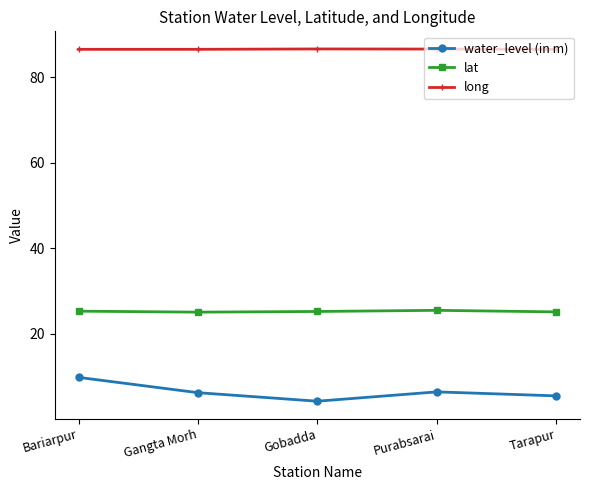

What is the average value of the water_level (in m) series?

6.4